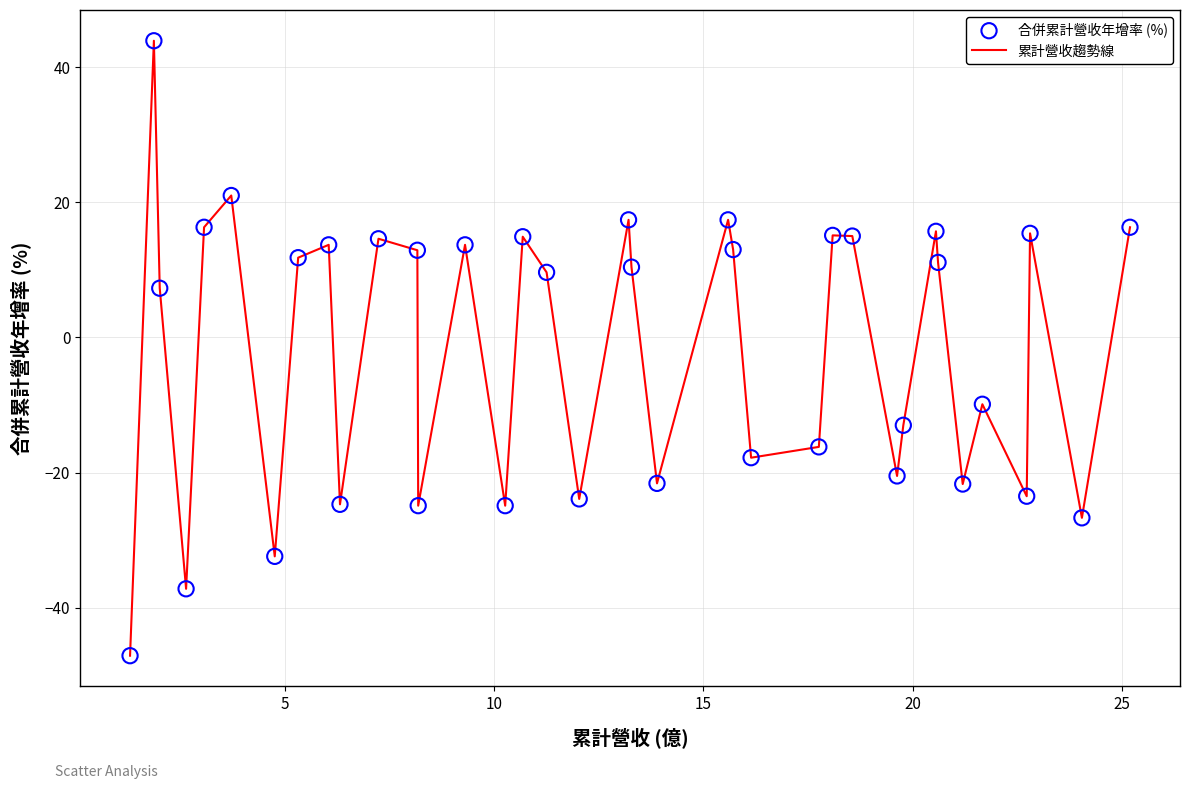

What is the difference between the maximum and minimum values?

91.0